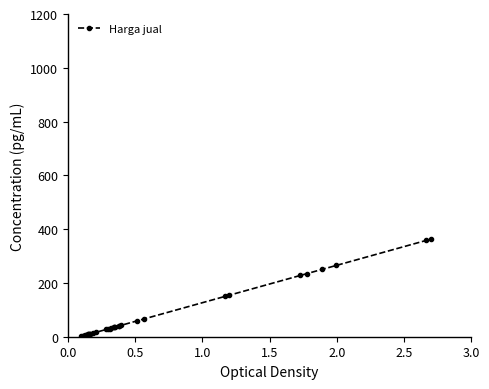

True or false: there are more than 2 points higher than both neighbors.

False